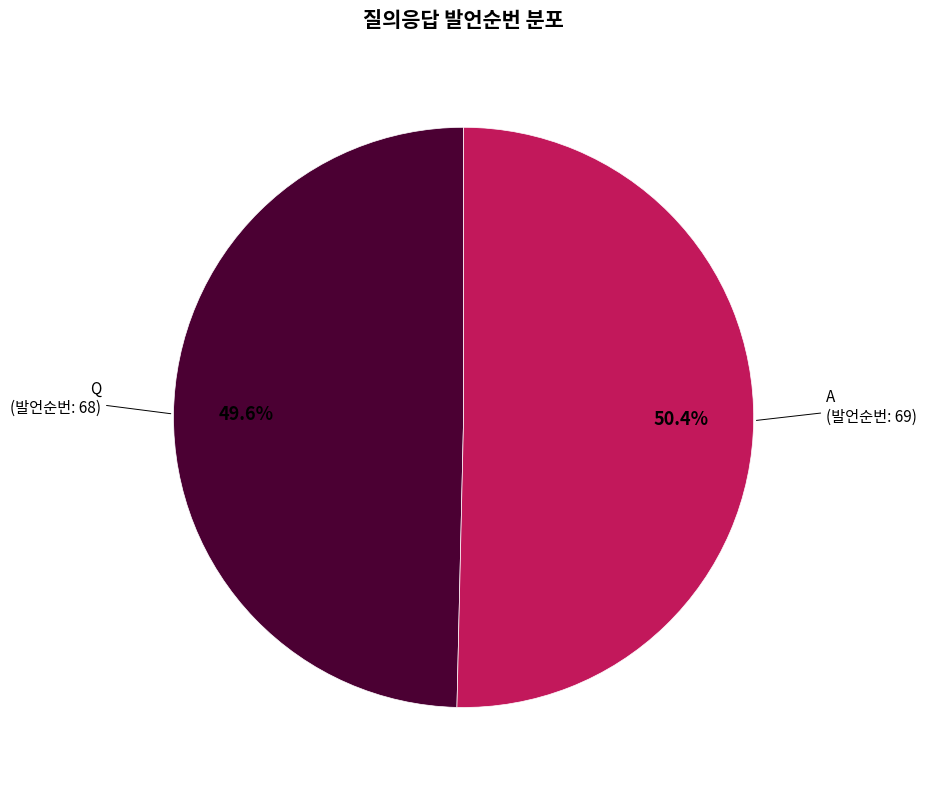

Is there any slice that represents more than half of the pie?

Yes